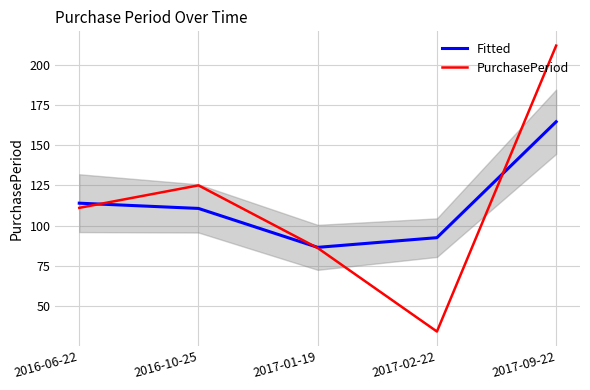

Which category has the lowest value across all series?

2017-02-22